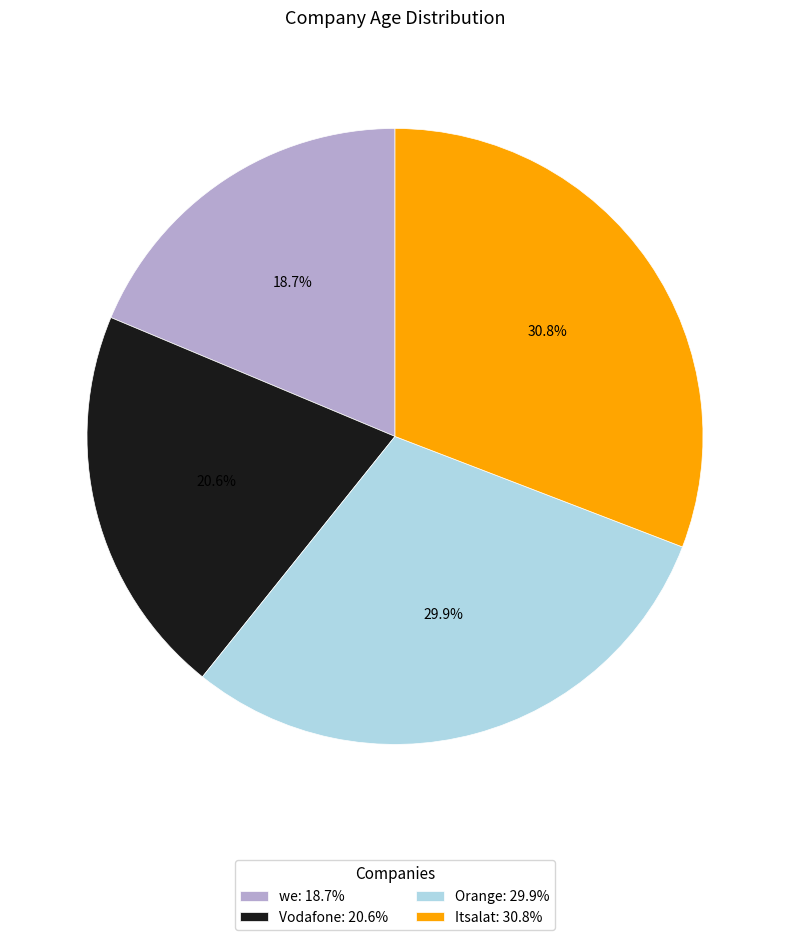

To the nearest percent, what is the difference between the largest and smallest slice percentages?

12%